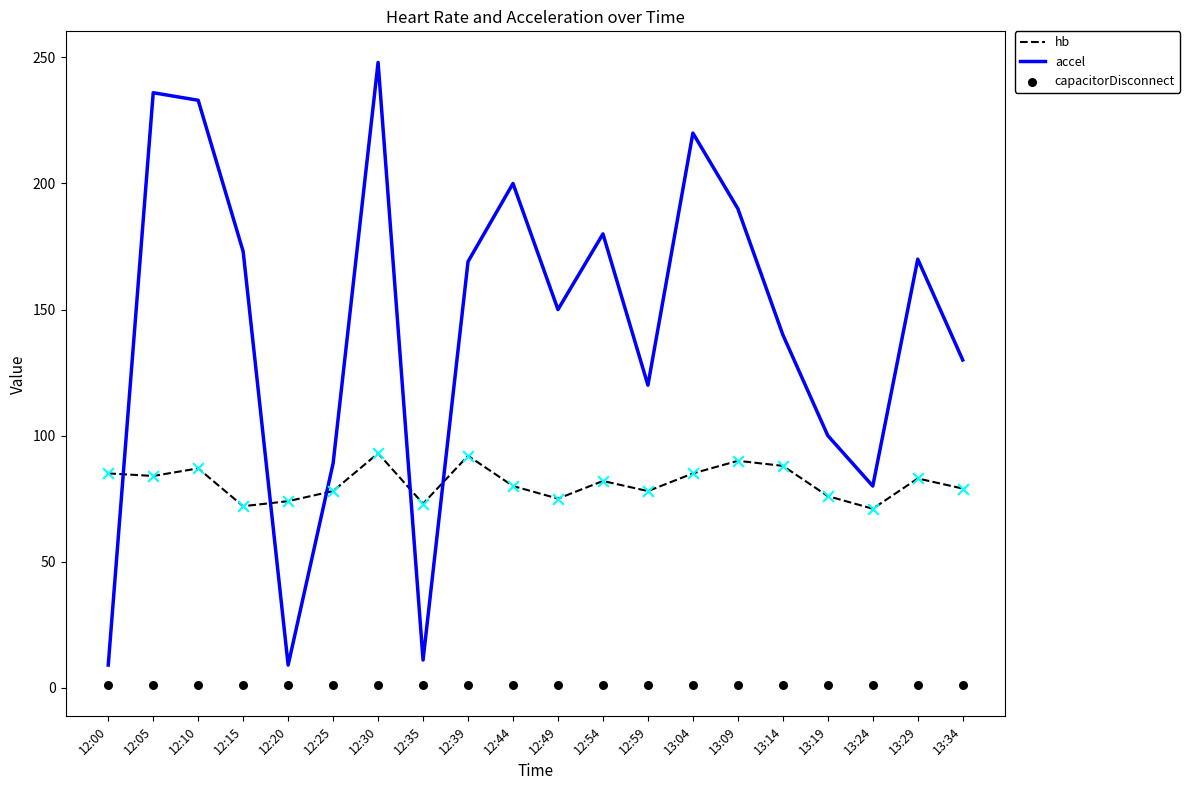

What is the total value across all series at 13:24?

152